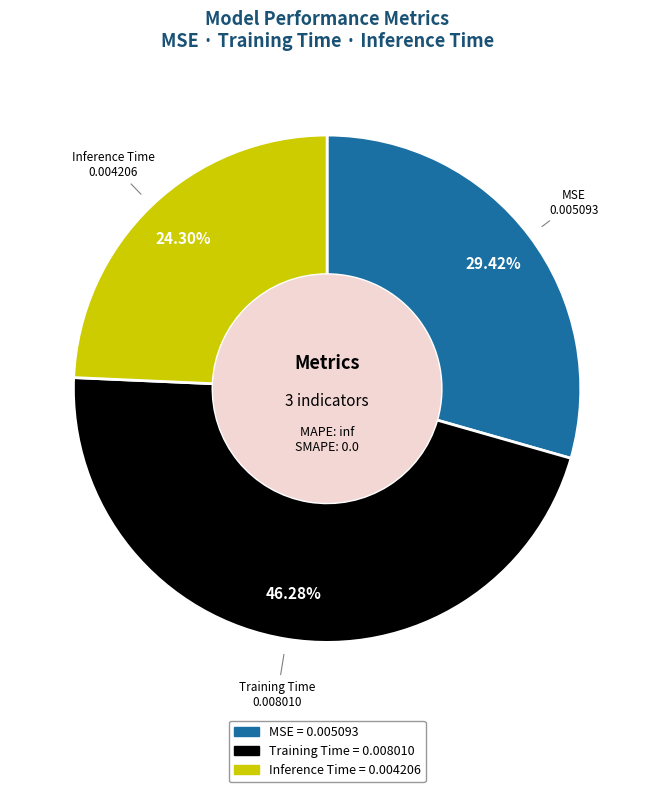

Does any single category account for the majority?

No